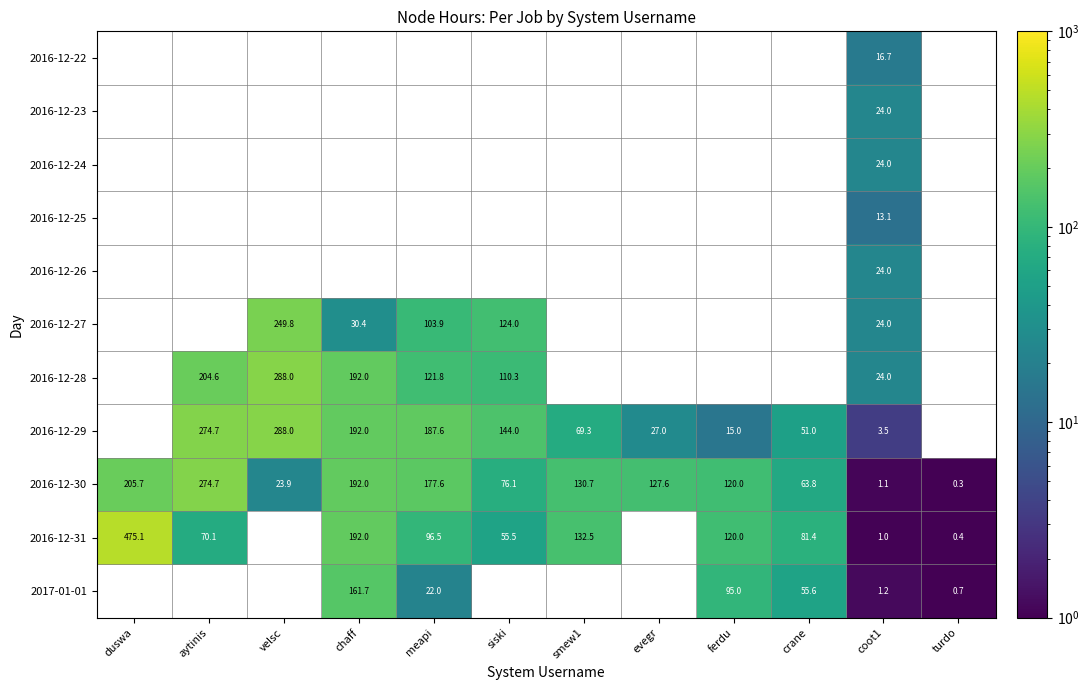

What value does the 2016-12-30 series have at aytinis?

274.7